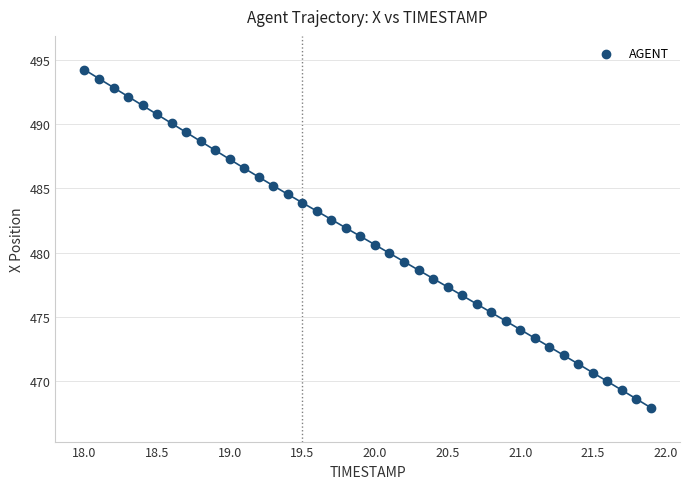

What is the range of Y values (max minus min)?

26.3